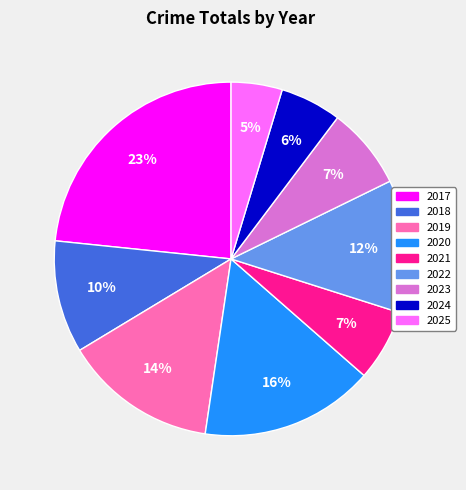

Is it true that 2022 is 1% of the pie?

False